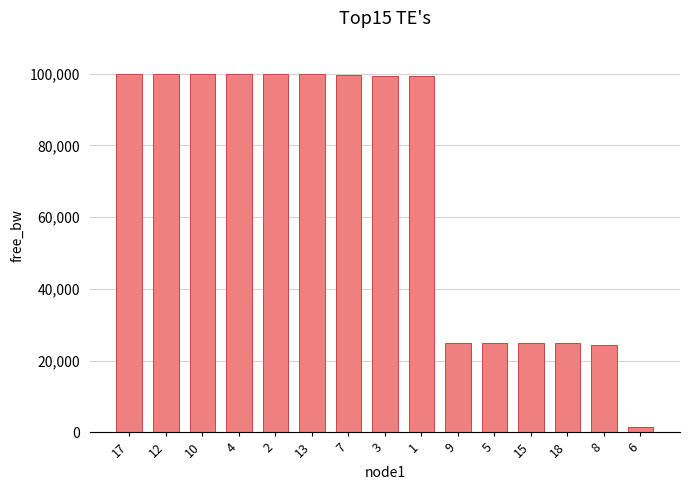

Approximately how many times larger is the value at 10 compared to 12?

1.0